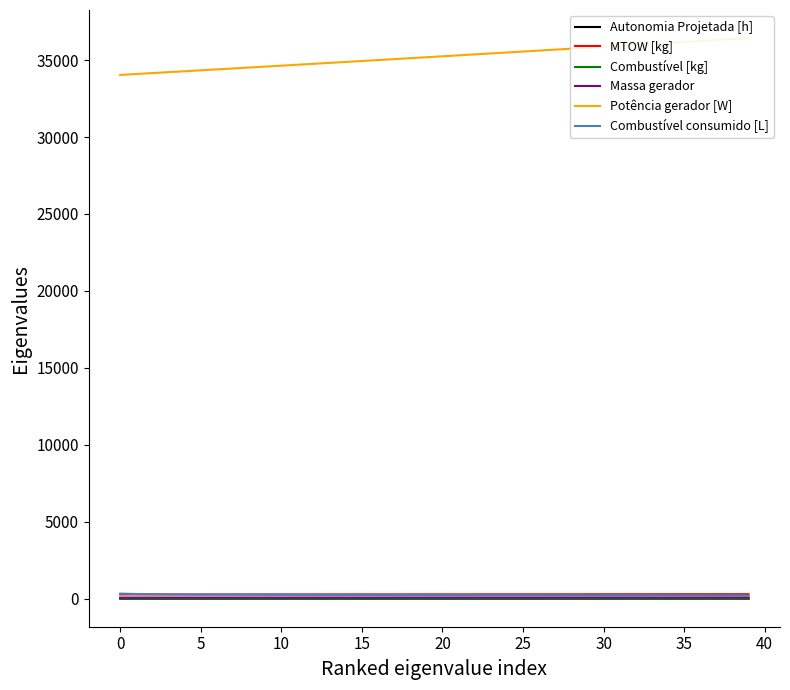

What is the approximate value of Combustível consumido [L] at 38?

213.7